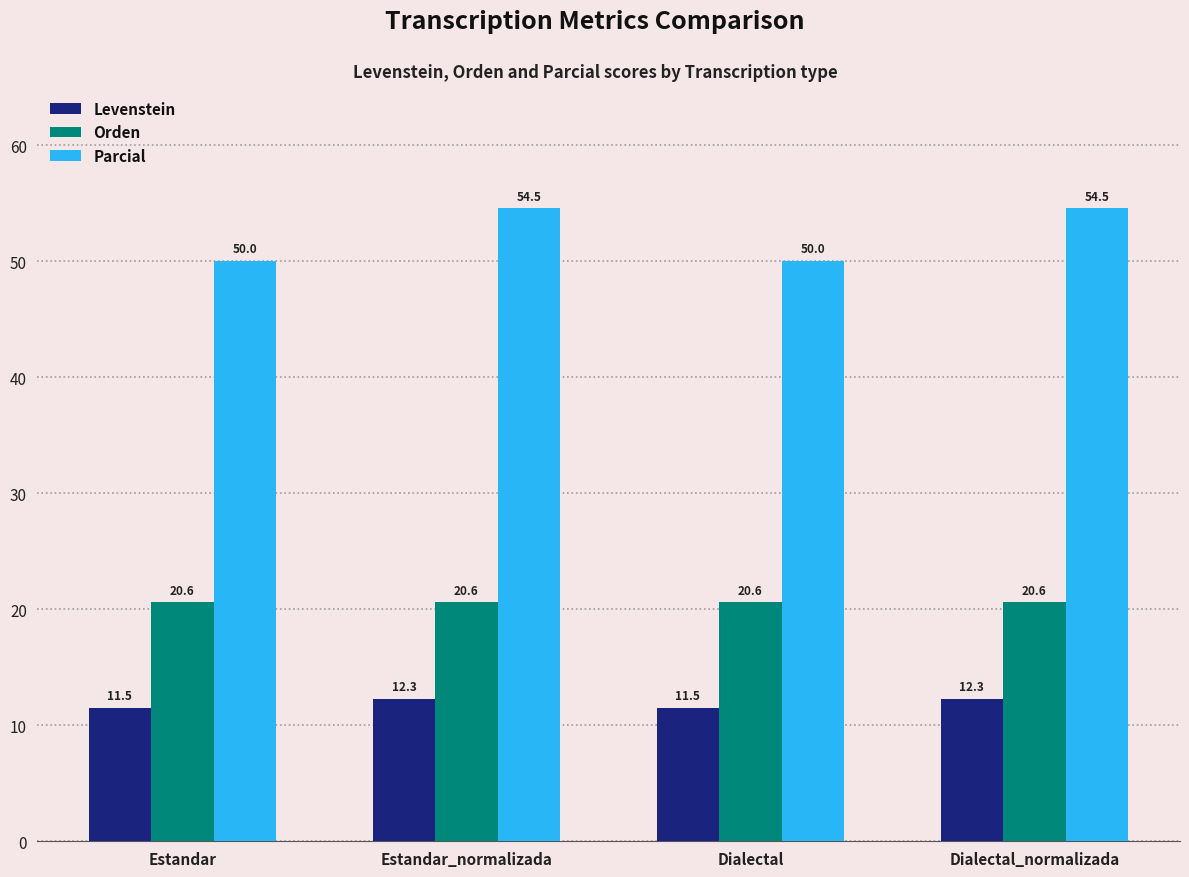

What is the difference between the second highest and minimum values in the Levenstein series?

0.8